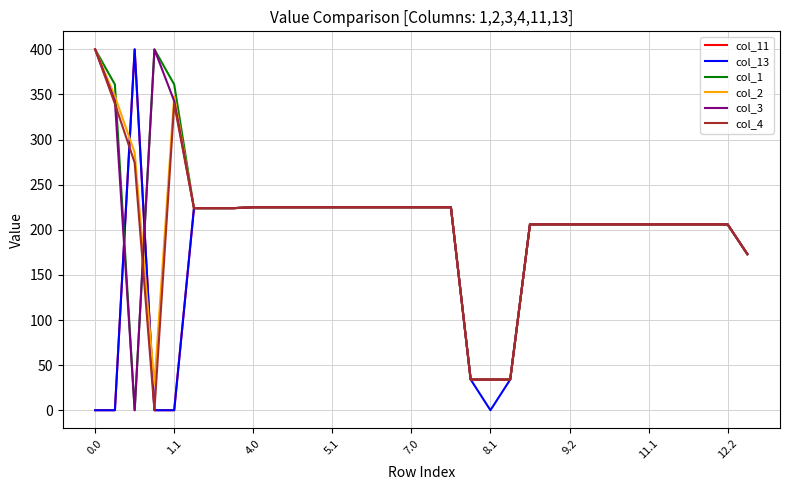

What is the greatest value displayed?

400.0